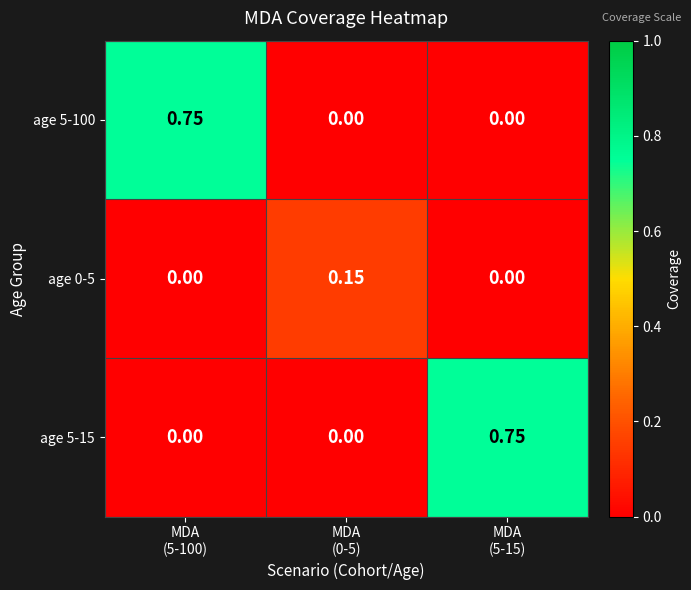

Which has a higher value, MDA
(5-15) or MDA
(0-5)?

MDA
(5-15)